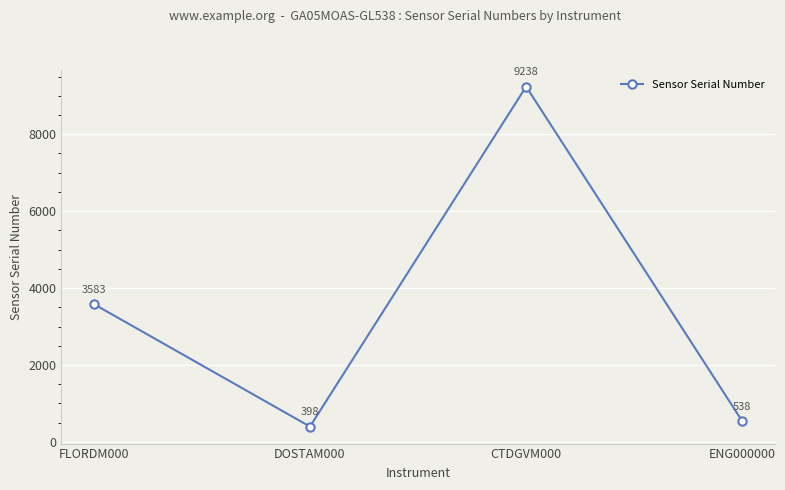

Is it true that the value at FLORDM000 is 3583?

True